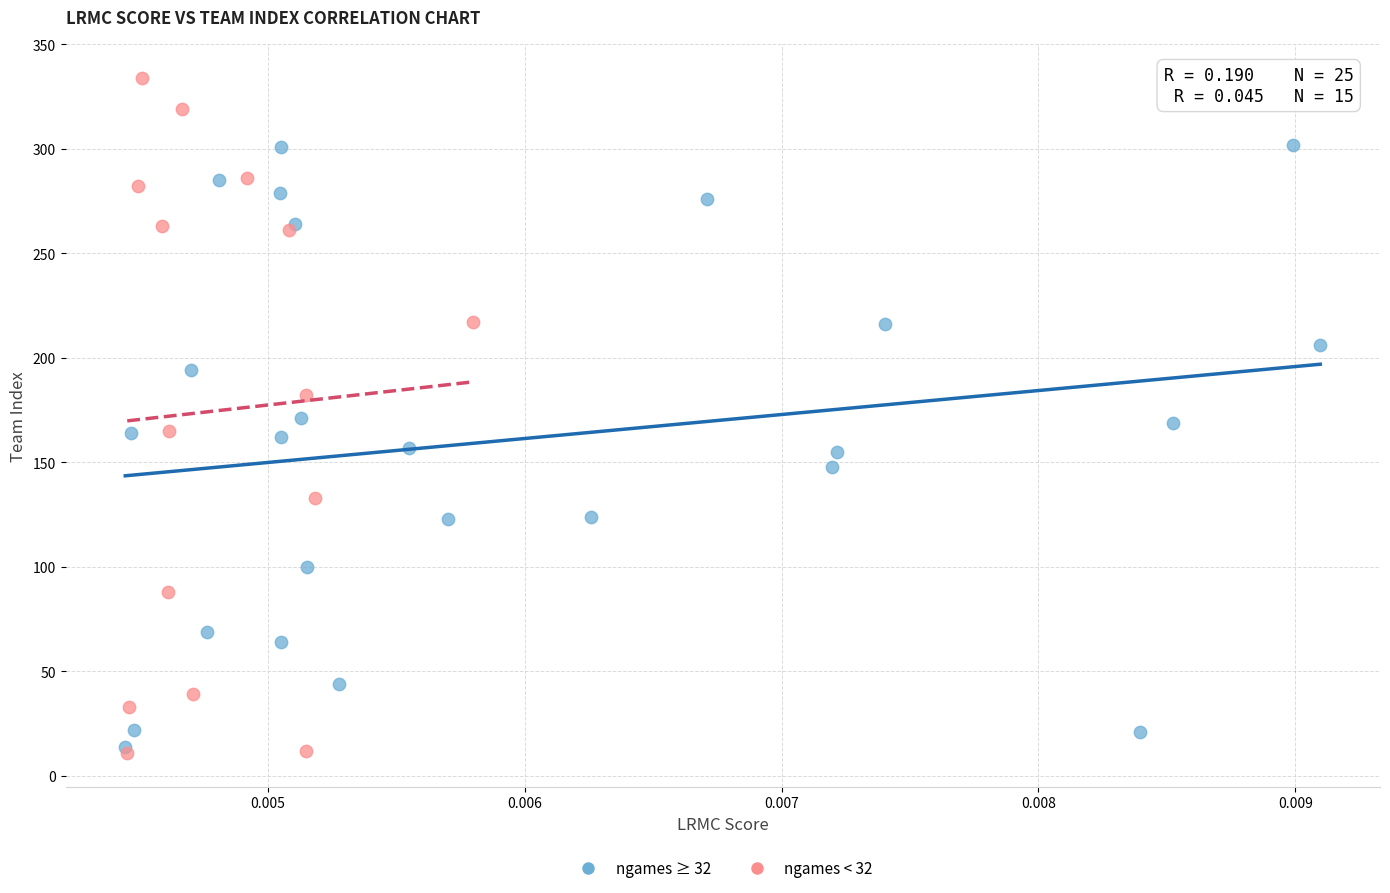

What are all the series names shown in the legend?

ngames ≥ 32, ngames < 32